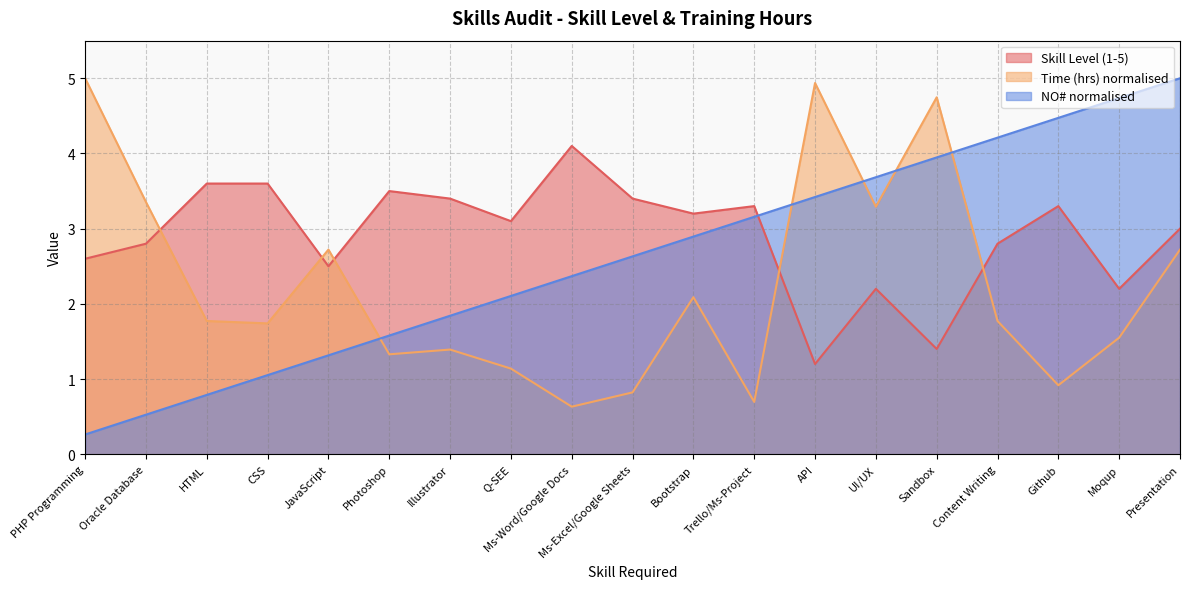

True or false: Skill Level (1-5) has a value of 3.2 at Bootstrap.

True